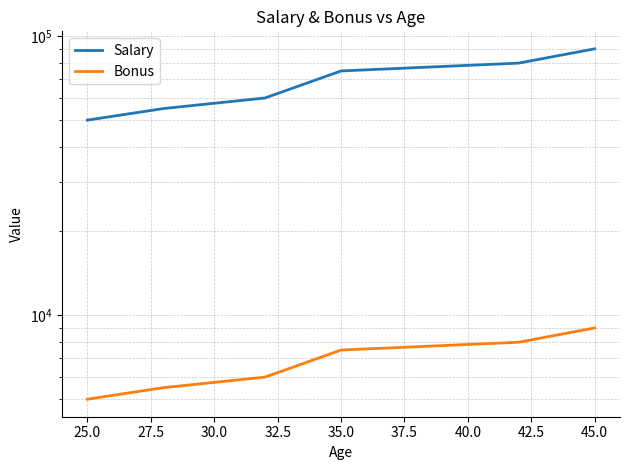

At how many categories does at least one series exceed 87373?

1